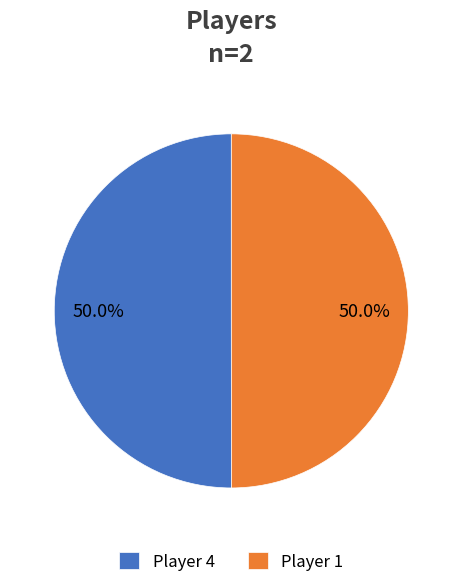

Approximately how many times larger is the value at Player 1 compared to Player 4?

1.0